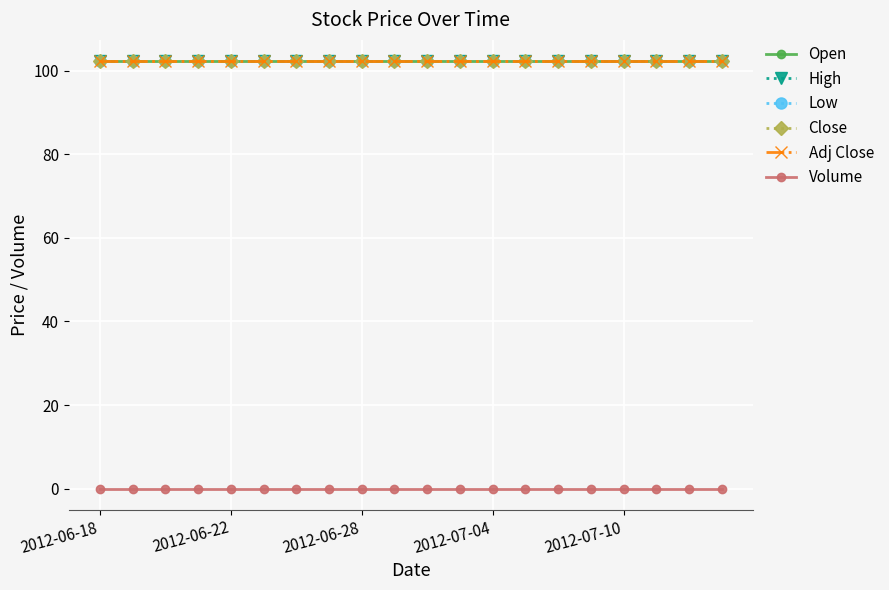

Is this an area chart (filled region under the line)?

No